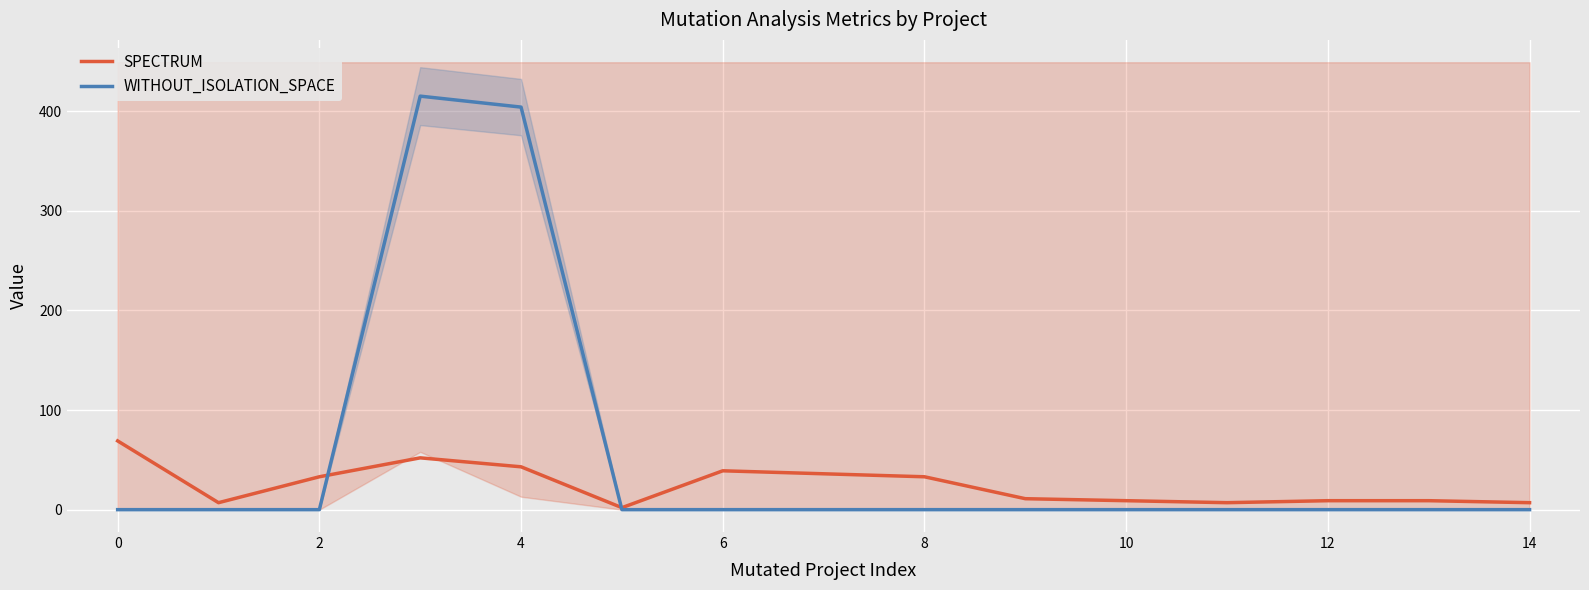

What is the highest value of the WITHOUT_ISOLATION_SPACE series?

415